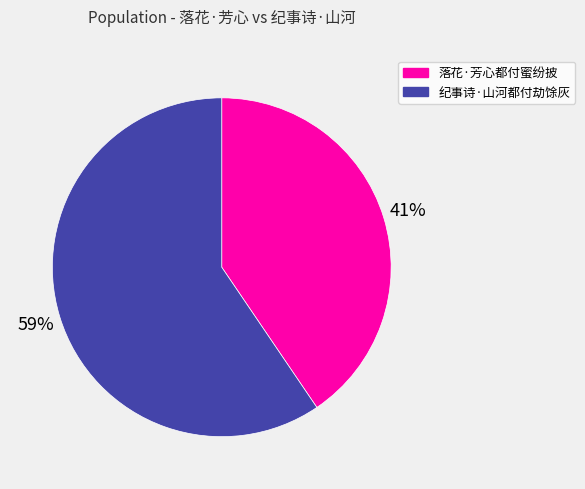

Is there any slice that represents more than half of the pie?

Yes